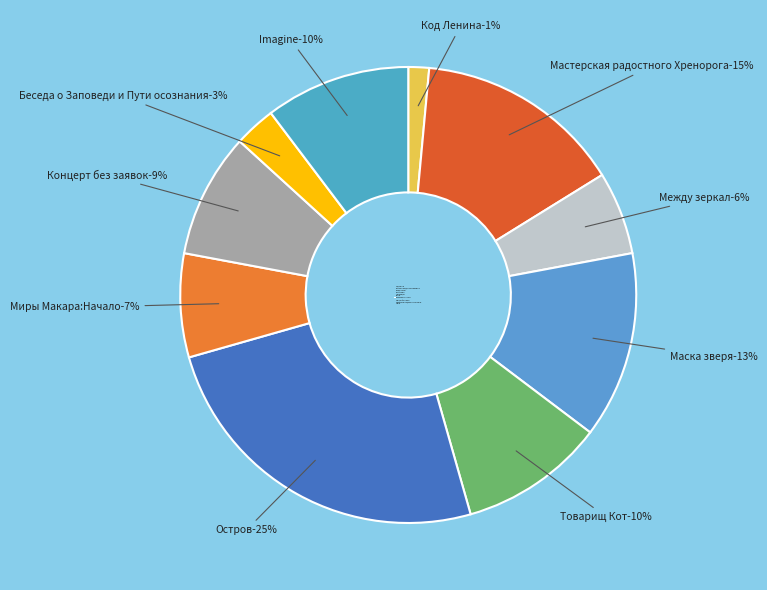

True or false: Товарищ Кот accounts for 18% of the total.

False